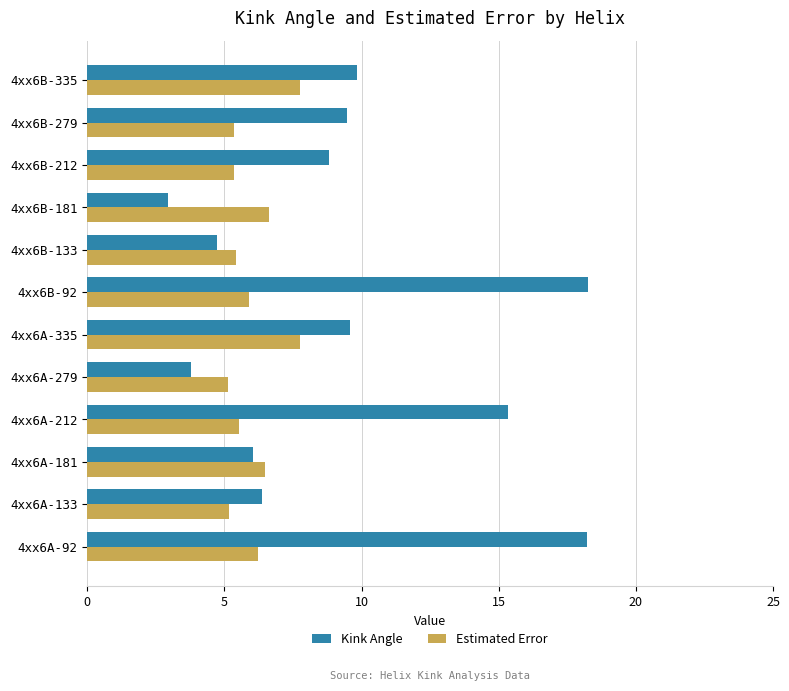

How many values in the Kink Angle series are below 9?

6